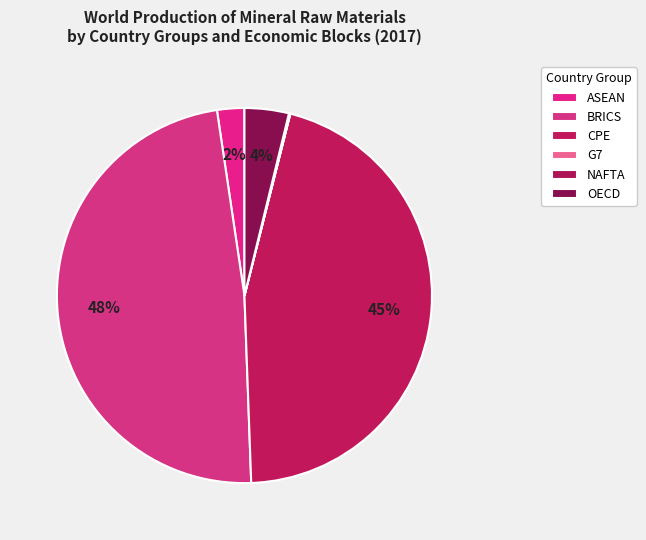

How many segments does this pie chart have?

6